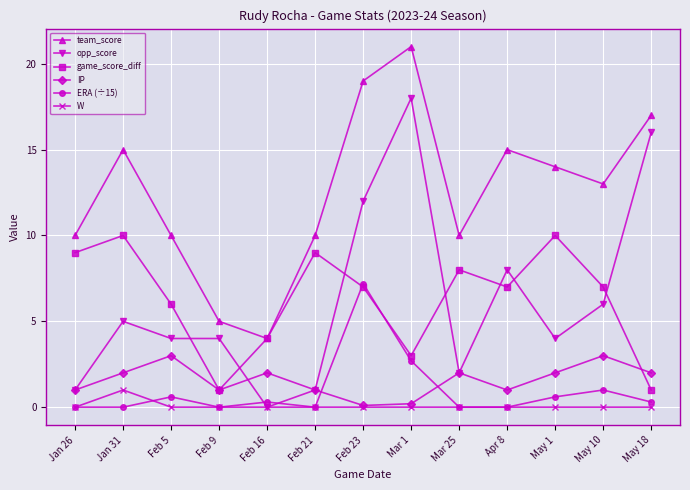

Where does the game_score_diff series first go above 7?

Jan 26